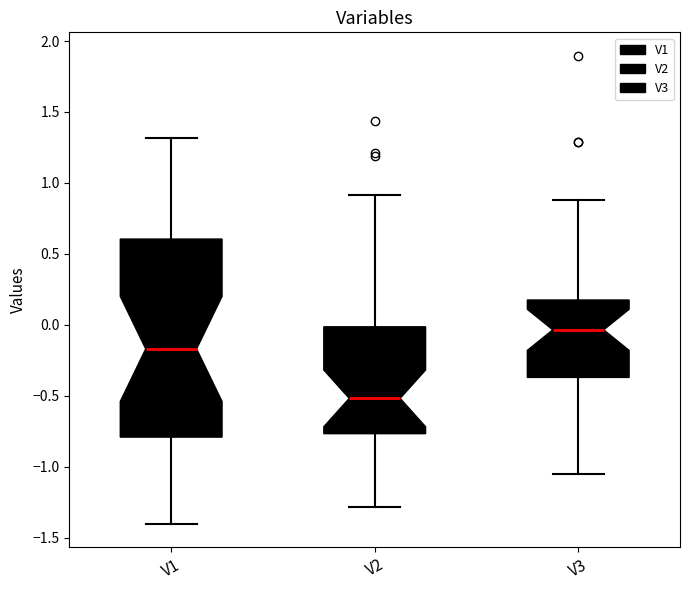

Reading left to right, transcribe this box plot: for each box, give where its median line is, the range the box spans, and where its two whiskers end, as read against the y-axis. The values are not printed on the chart, so give them approximately, as read against the axis.

V1: median -0.15, box -0.80 to 0.60, whiskers -1.40 to 1.30
V2: median -0.50, box -0.75 to 0.00, whiskers -1.30 to 0.90
V3: median -0.05, box -0.35 to 0.15, whiskers -1.05 to 0.90